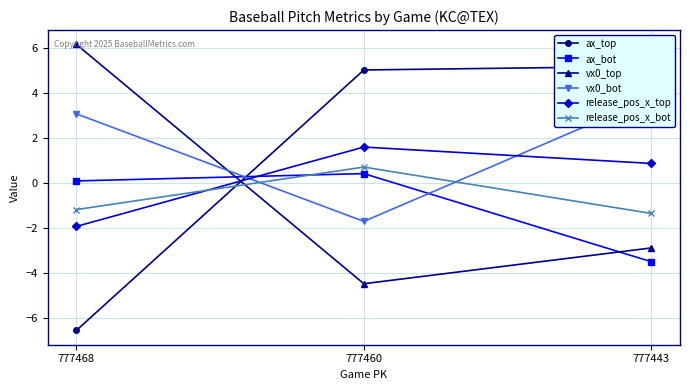

At how many categories does at least one series exceed 4?

3